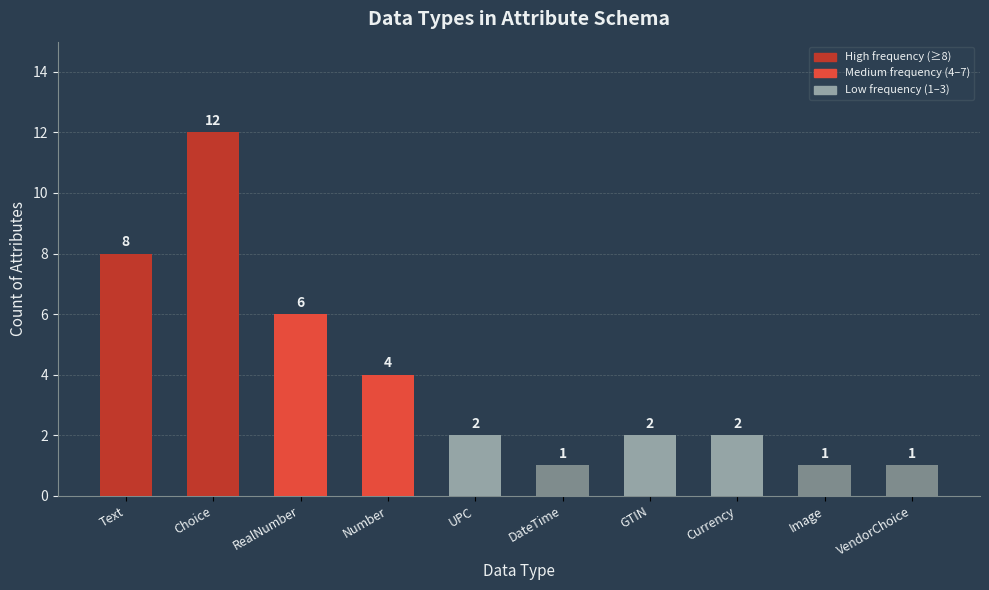

How many data points does each series have?

10